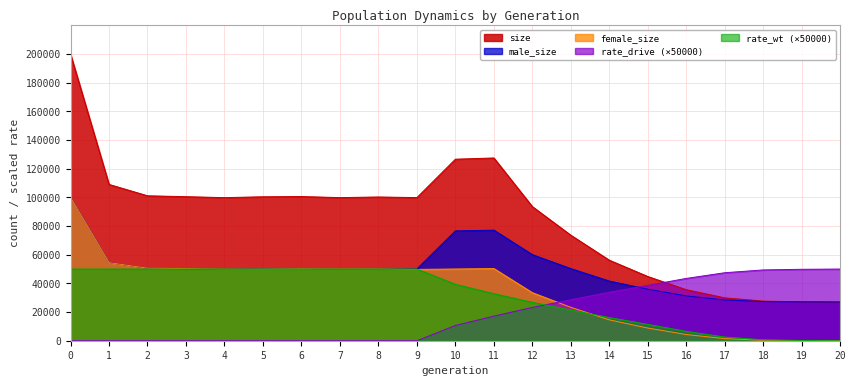

What is the sum of all rate_drive values?

392325.2